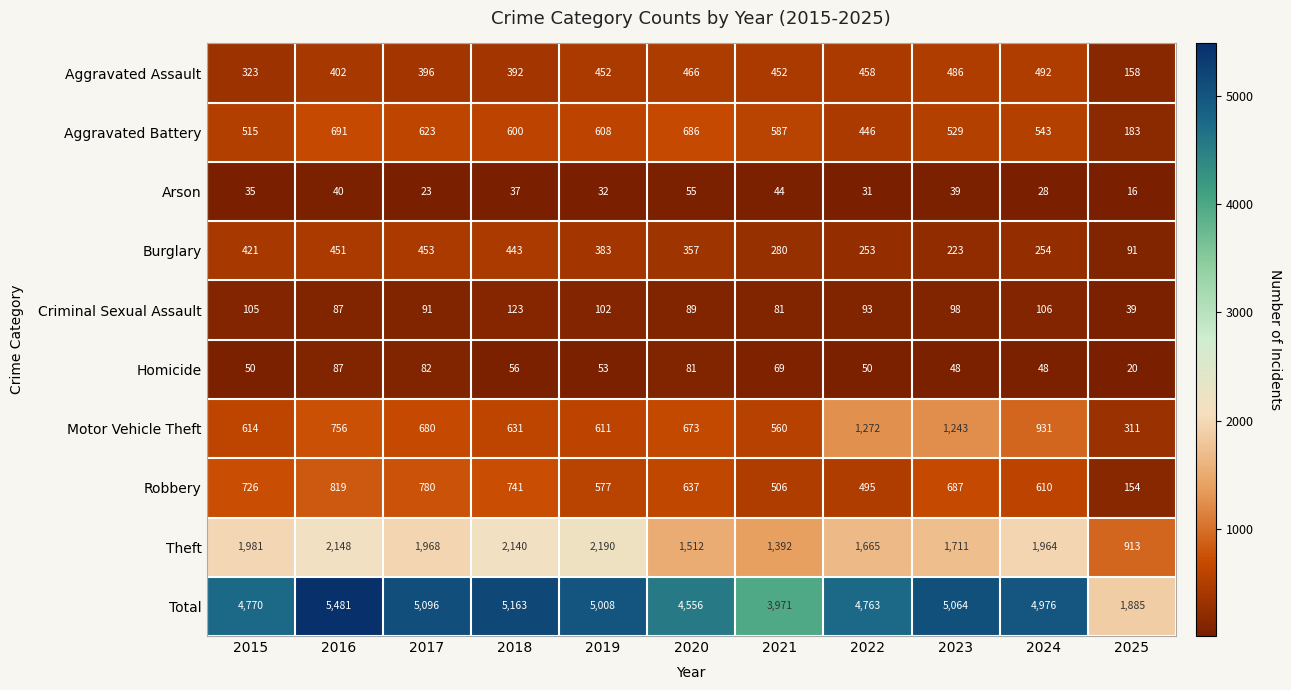

True or false: Total has a value of 5481 at 2016.

True